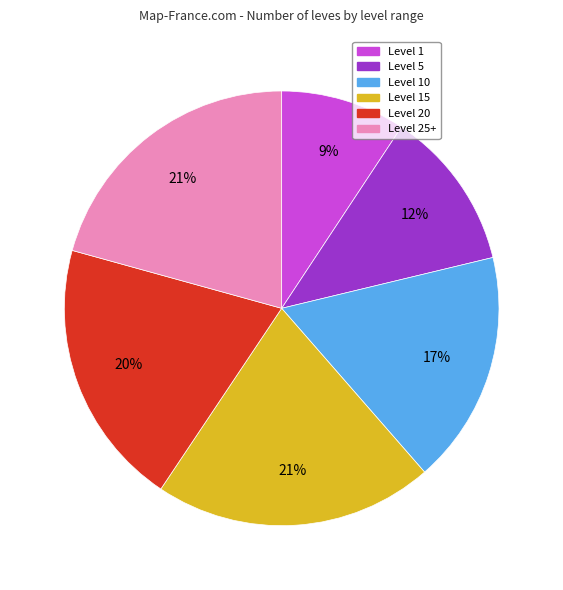

Is there any slice that represents more than half of the pie?

No